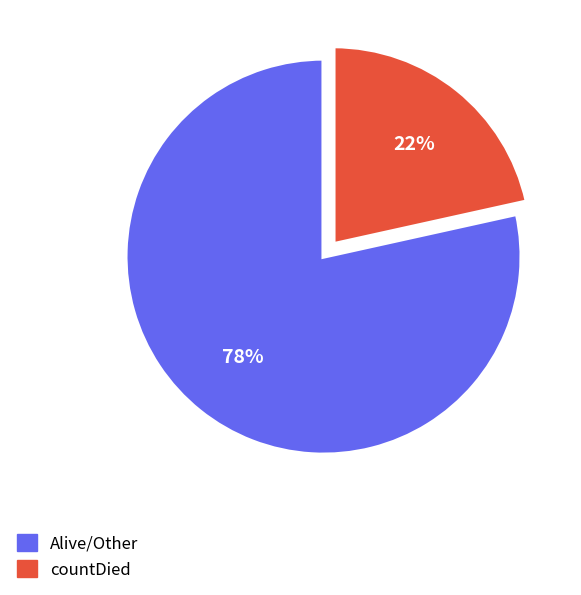

To the nearest percent, what is the average slice percentage?

50%